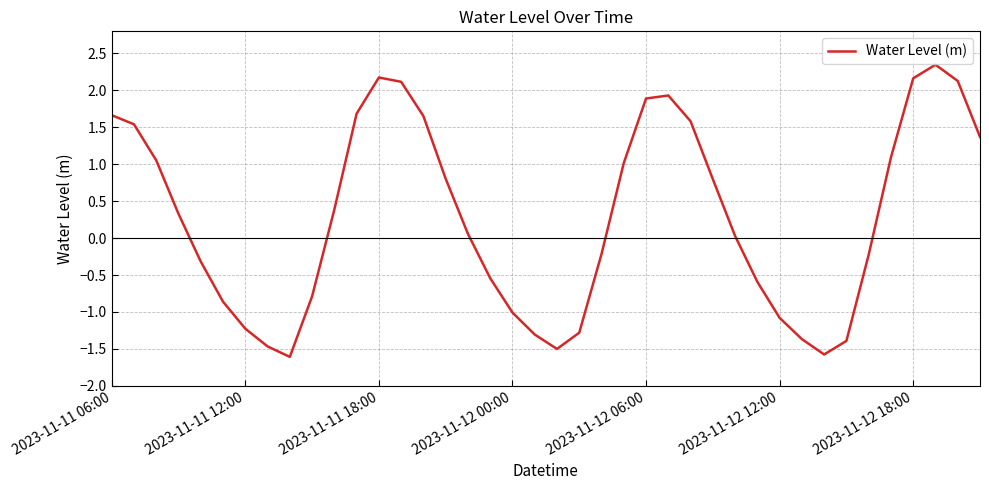

Count the number of values greater than 0.

22